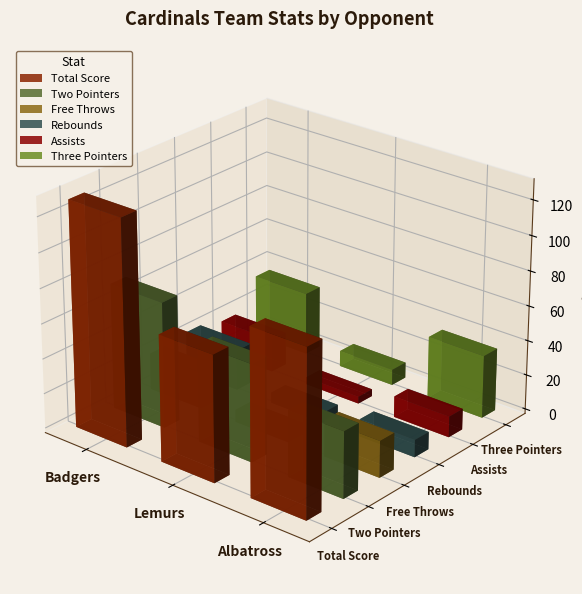

What is the label of the 3rd bar from the right?

Badgers